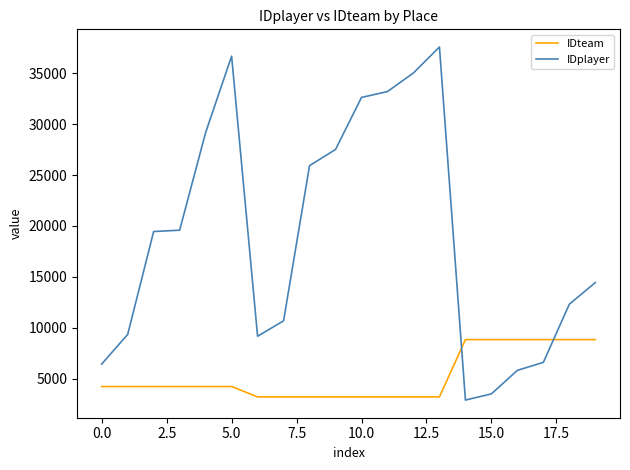

Rank the series by their maximum value, from lowest to highest.

IDteam, IDplayer